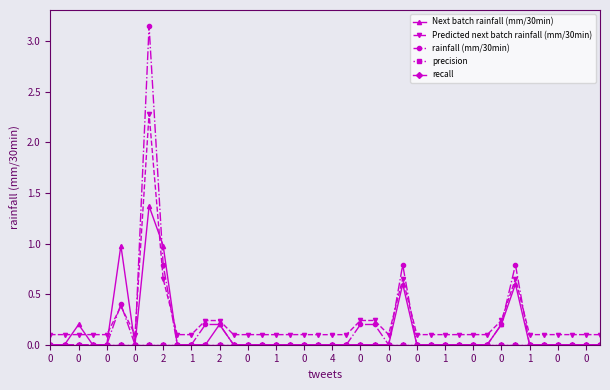

Is this an area chart (filled region under the line)?

No